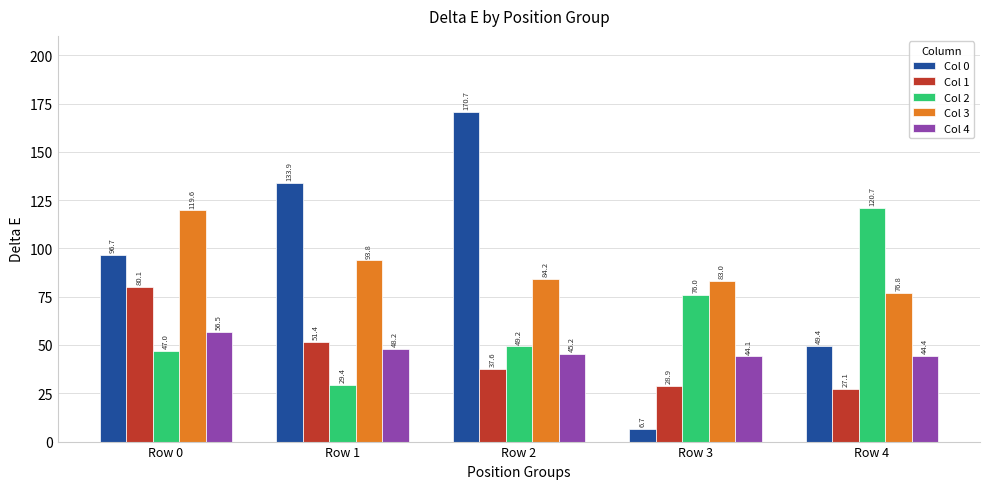

Are the bars grouped side by side (vs. stacked)?

Yes